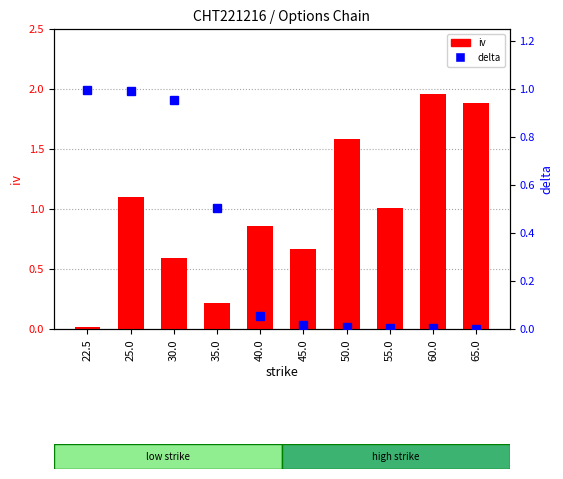

Reading left to right, transcribe all the data shown in this chart.

iv: 0.0	1.1	0.6	0.2	0.9	0.7	1.6	1.0	2.0	1.9
delta: 1.0	1.0	1.0	0.5	0.1	0.0	0.0	0.0	0.0	0.0